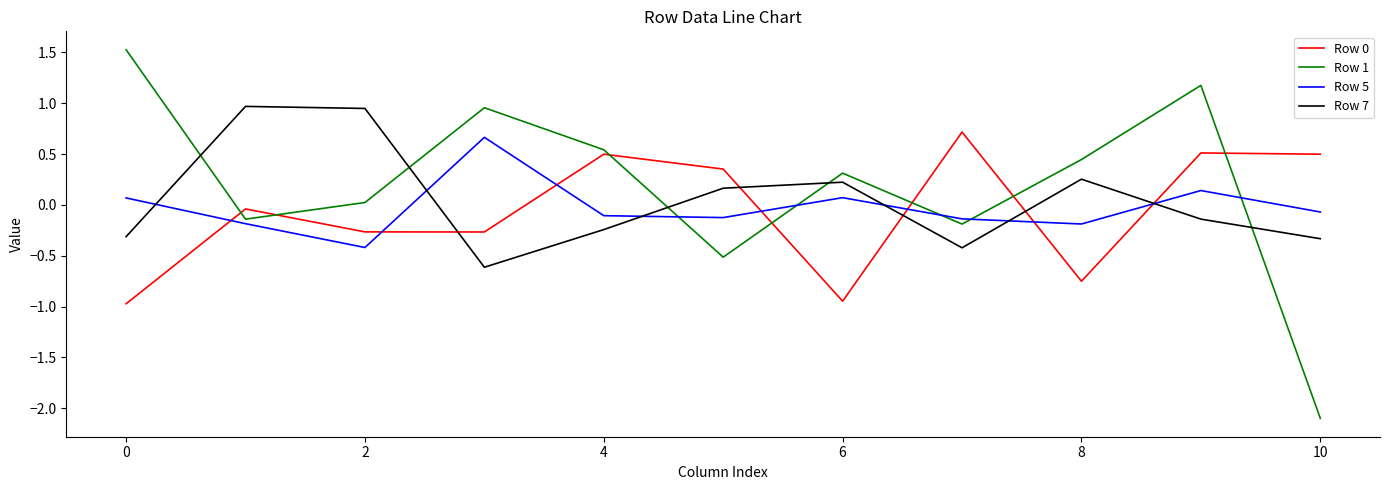

Which series has the largest range (max minus min)?

Row 1